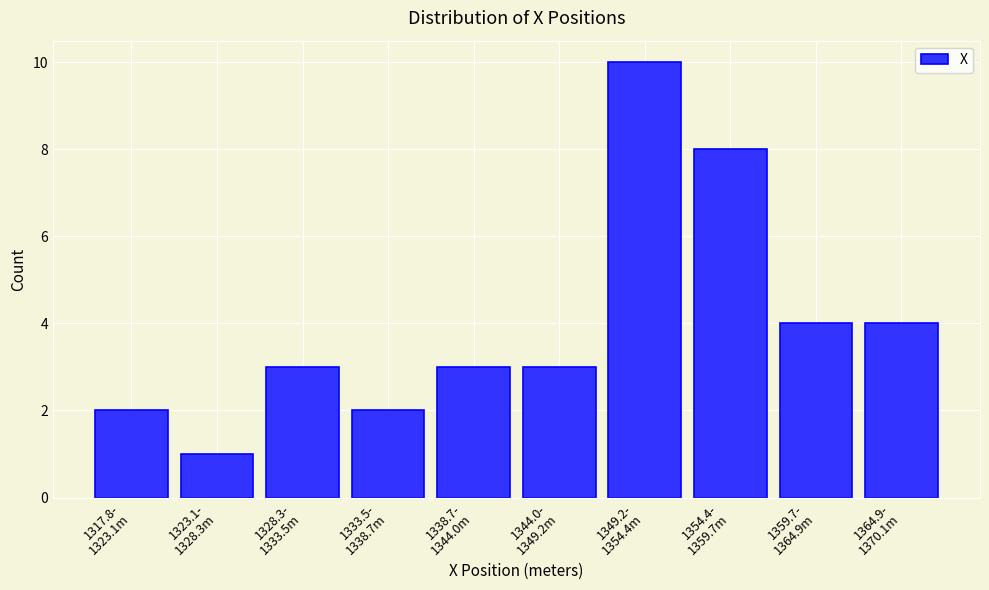

Reading left to right, what are all the values shown in this chart?

2	1	3	2	3	3	10	8	4	4